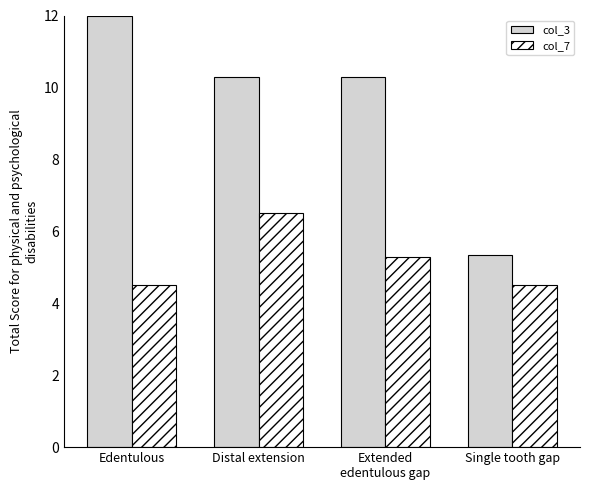

How many col_7 values are between 4 and 6?

3